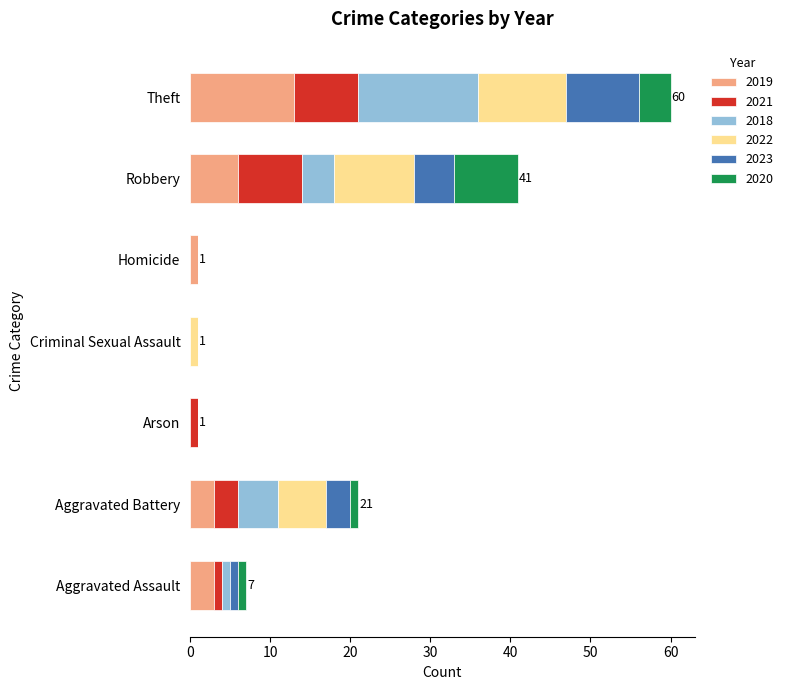

At which category is the sum across all series the highest?

Theft